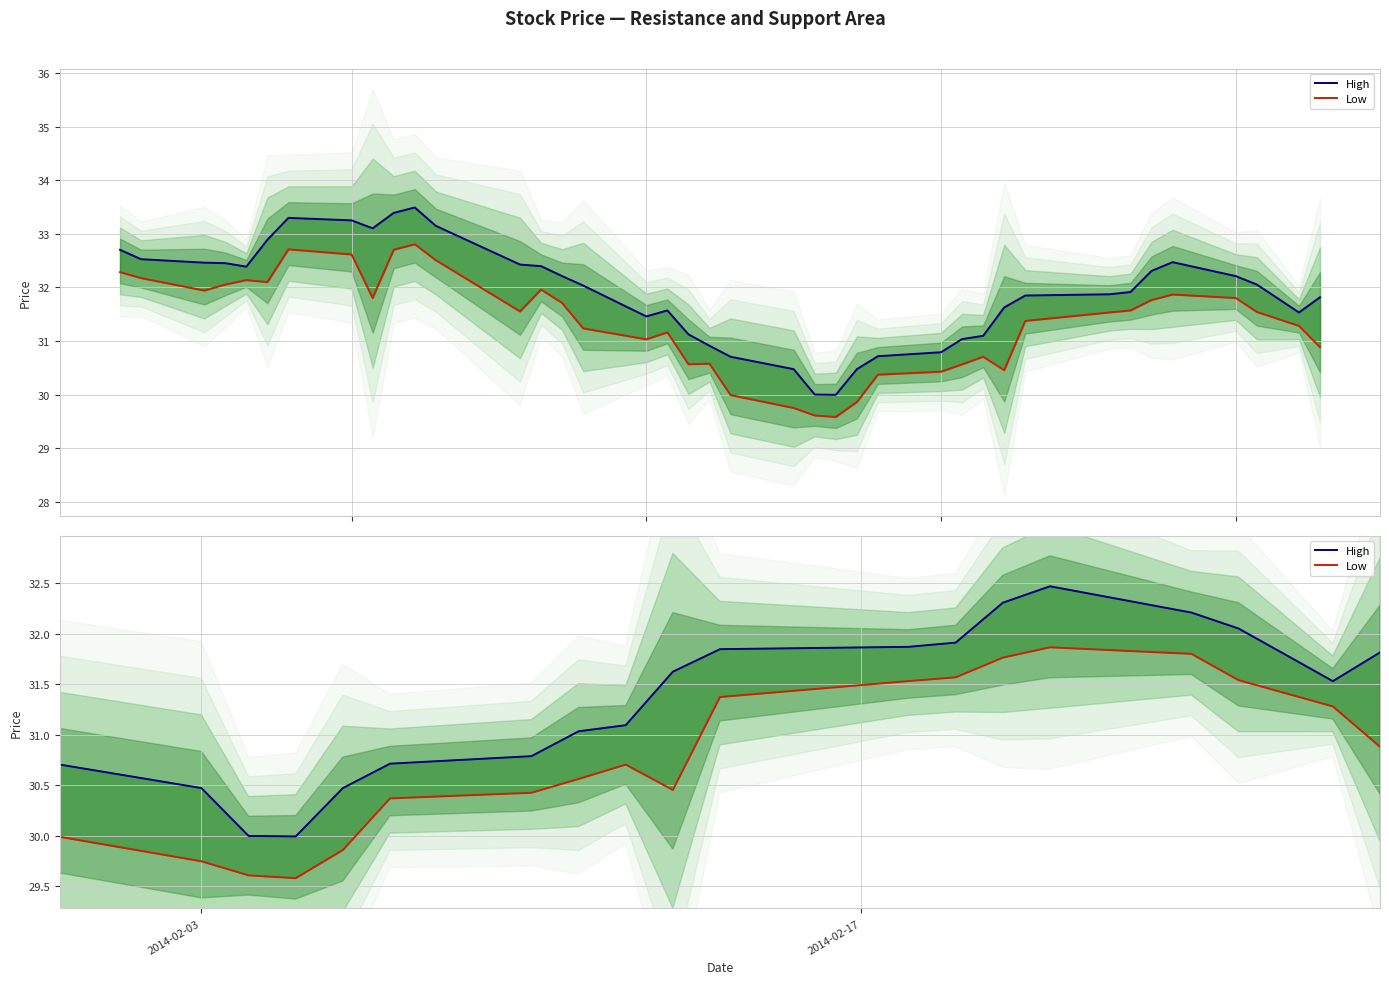

True or false: Low has a value of 43.9 at 17.

False